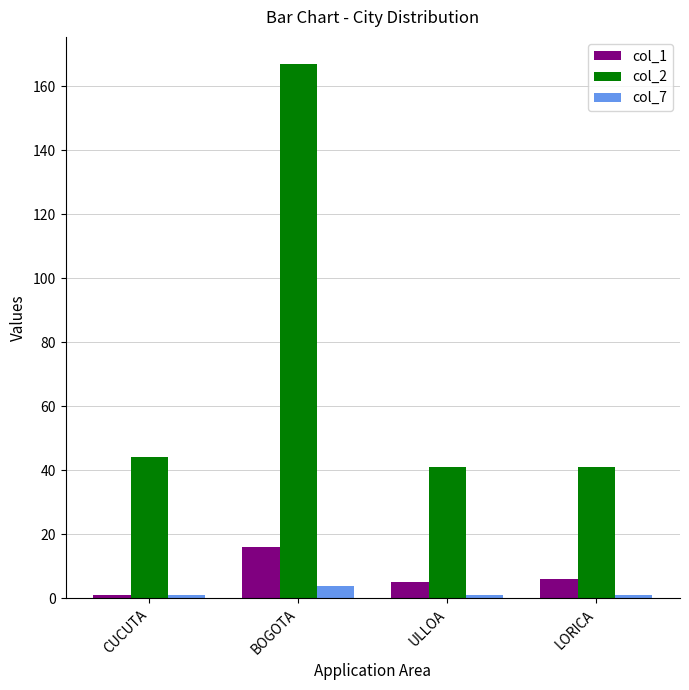

Which series has the largest total across all categories?

col_2